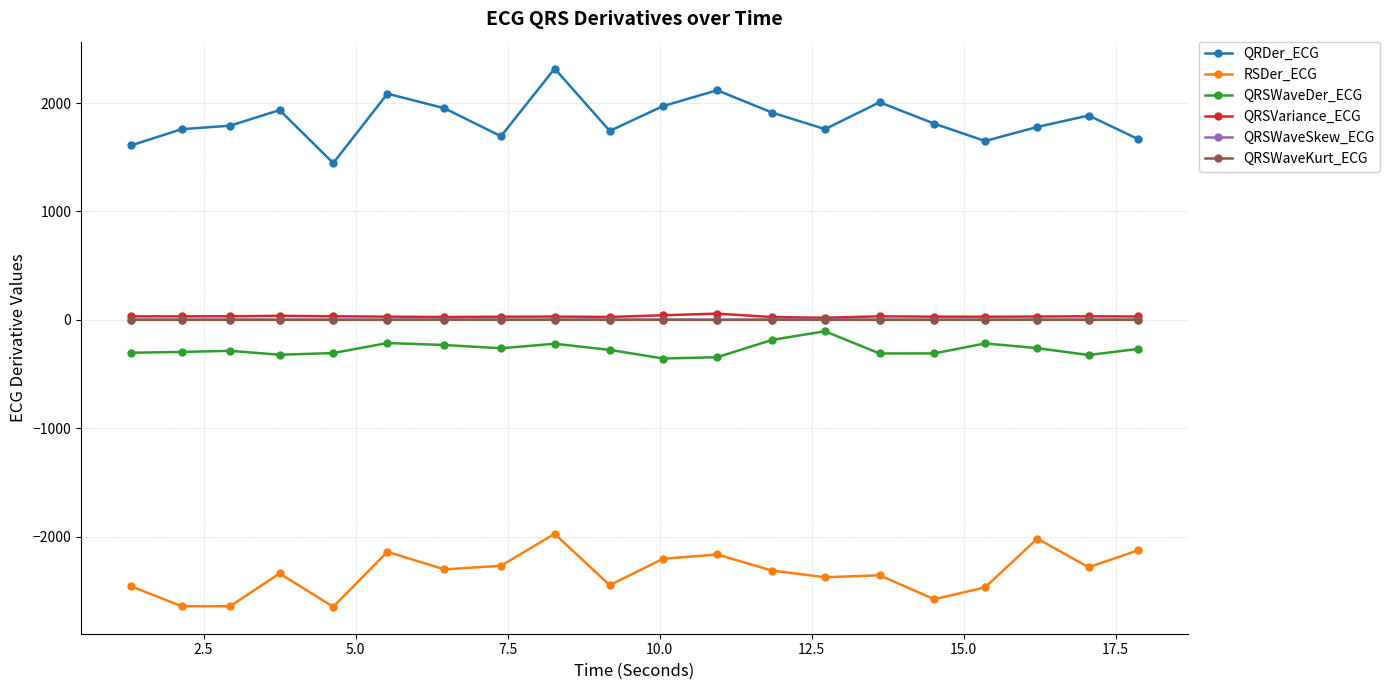

What is the minimum value shown in the chart?

-2648.2